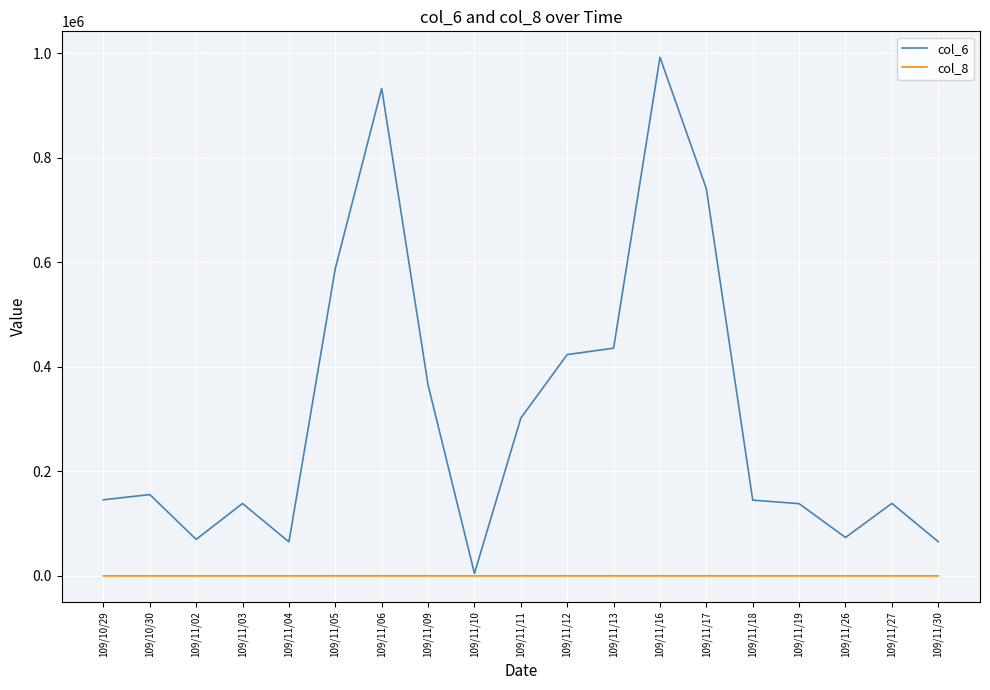

What is the average value of the col_6 series?

311760